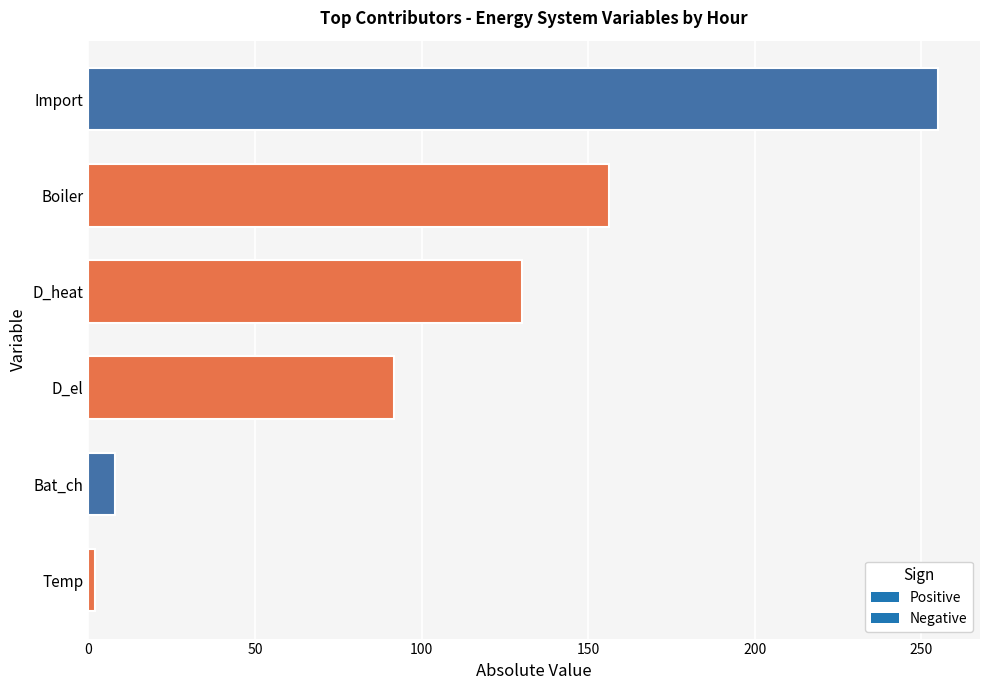

The chart shows a value of 130.2 at D_heat. True or false?

True